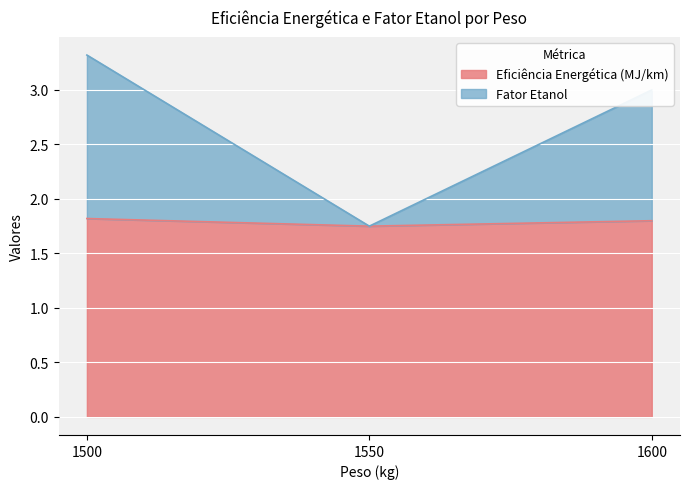

List the series in order of their overall mean, lowest first.

Eficiência Energética (MJ/km), Fator Etanol